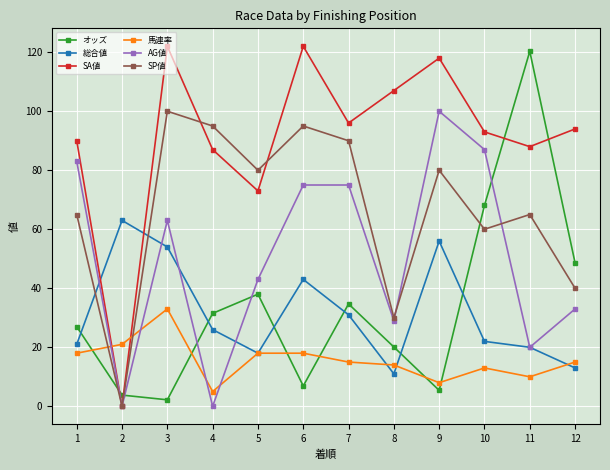

Which category has the highest value in the 馬連率 series?

3